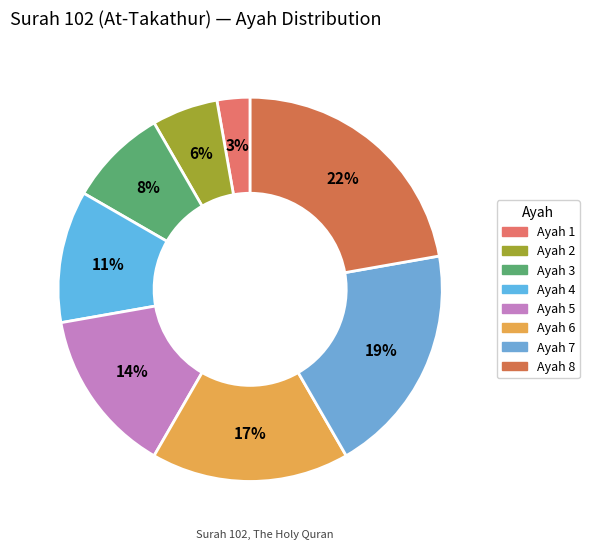

To the nearest percent, what is the average slice percentage?

12%